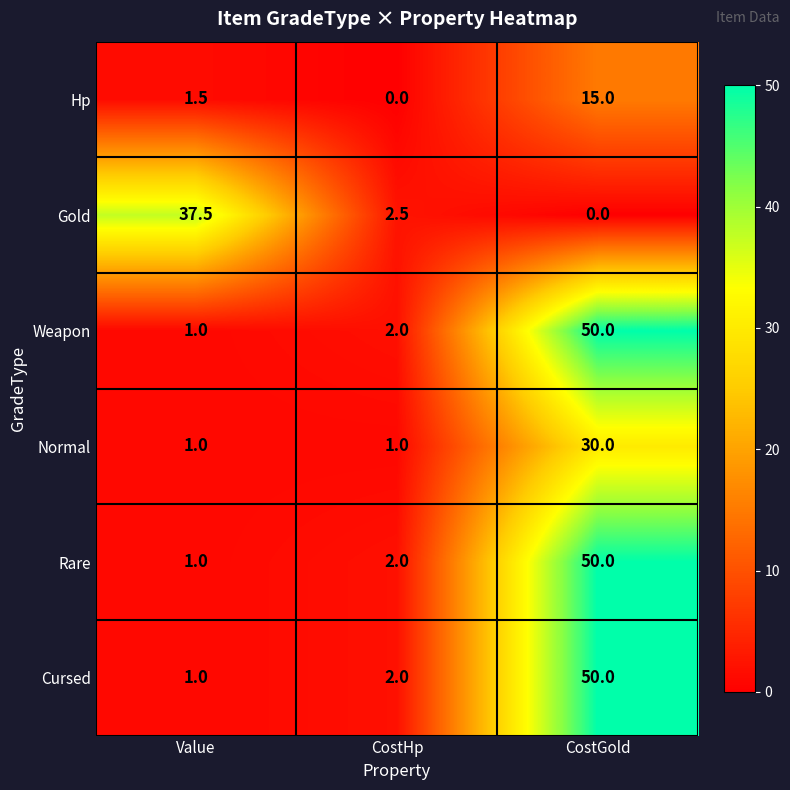

What is the difference between the highest and lowest values at CostGold?

50.0